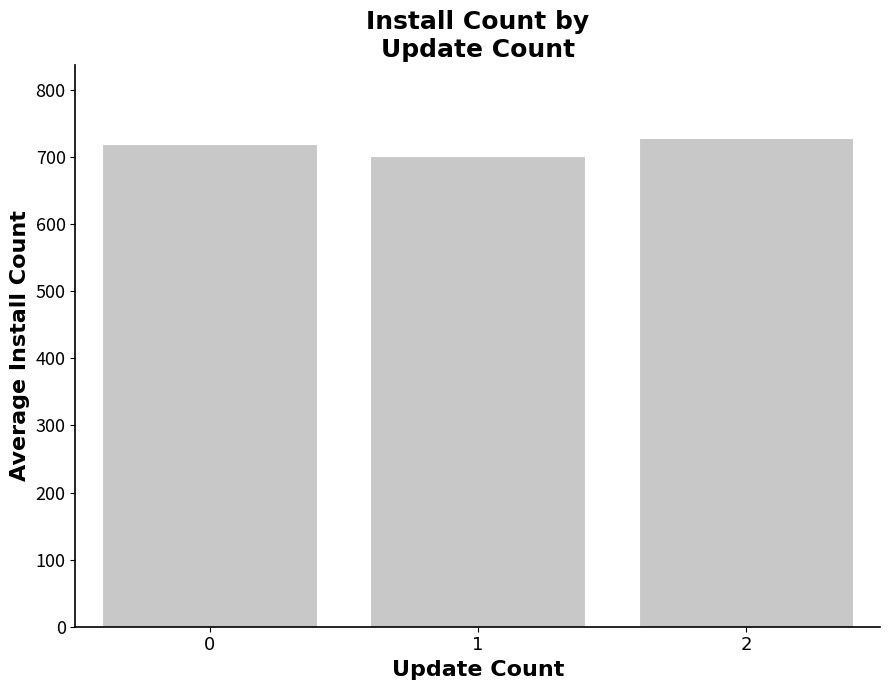

At which category does the chart reach its minimum across all series?

1